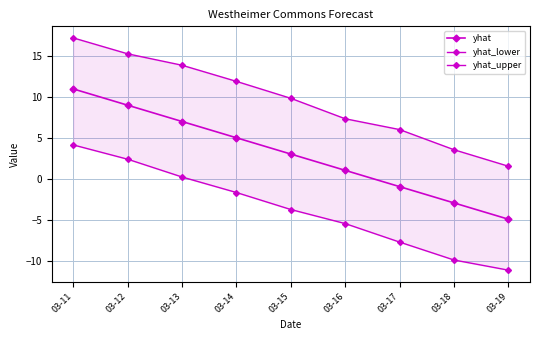

List the series in order of their overall mean, highest first.

yhat_upper, yhat, yhat_lower